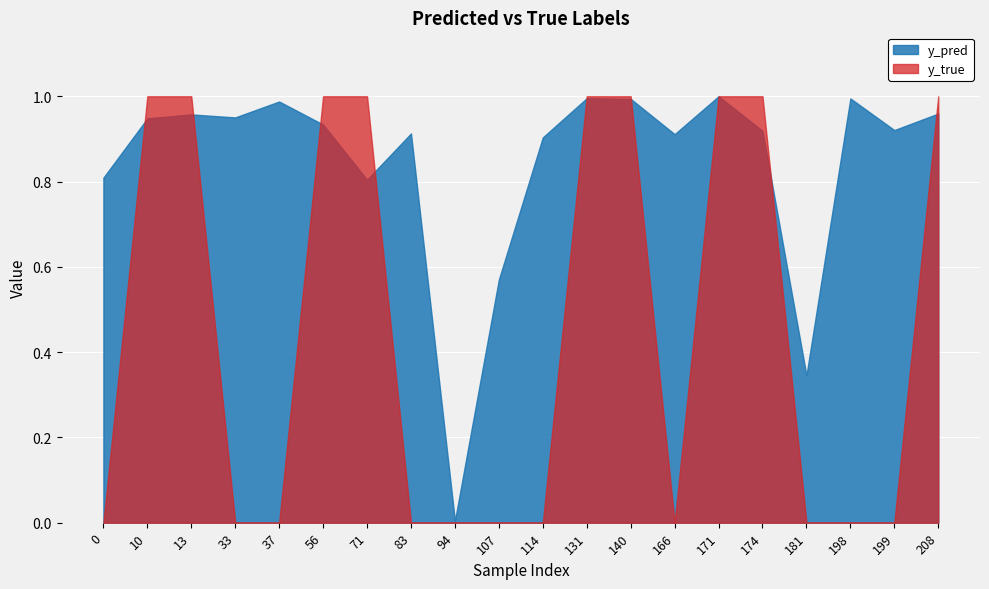

Which series has the largest total across all categories?

y_pred